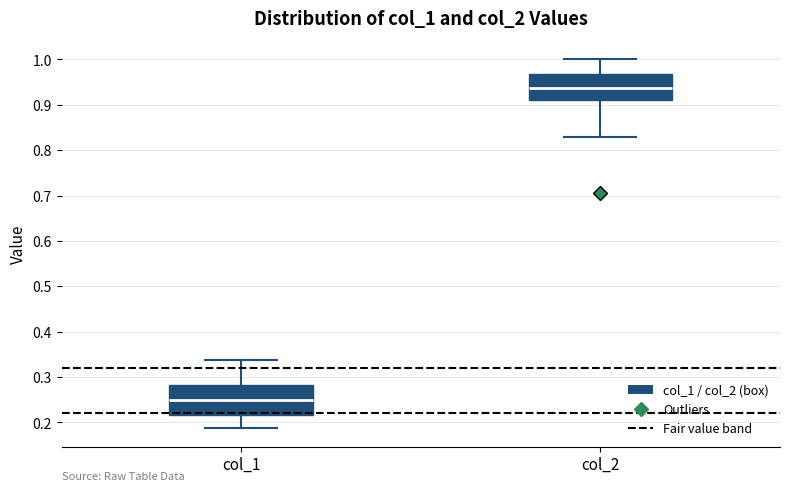

Which box has the highest median line?

col_2